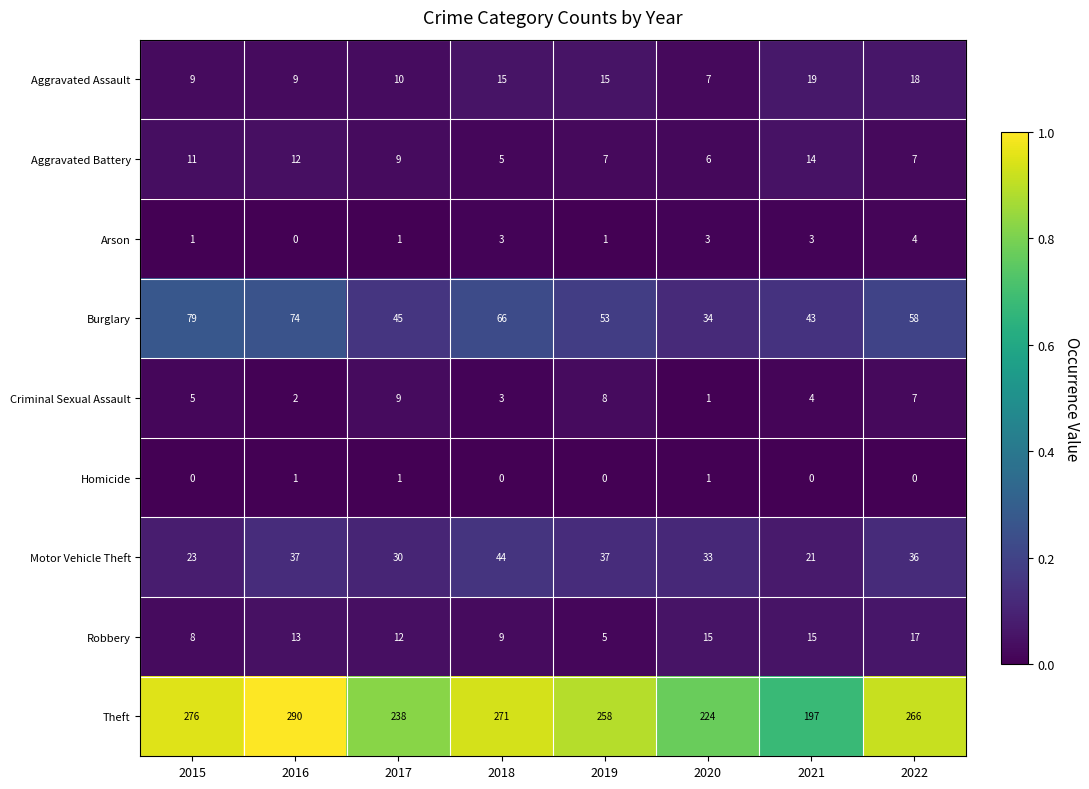

Which series has the largest total across all categories?

Theft